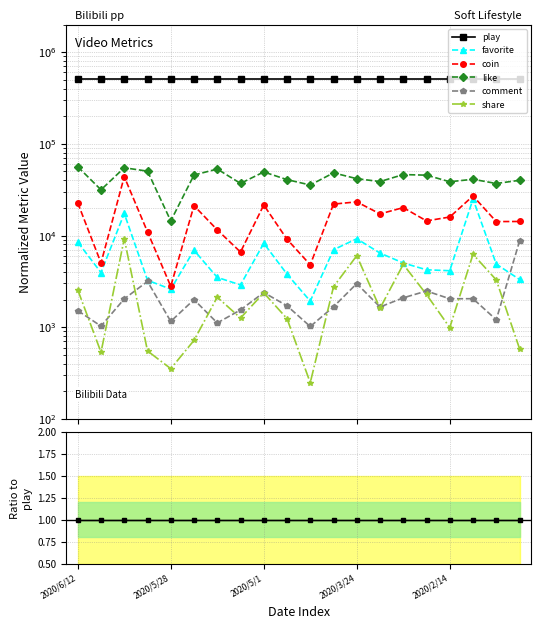

At 2020/6/12, list the series in order from smallest to largest.

comment, share, favorite, coin, like, play